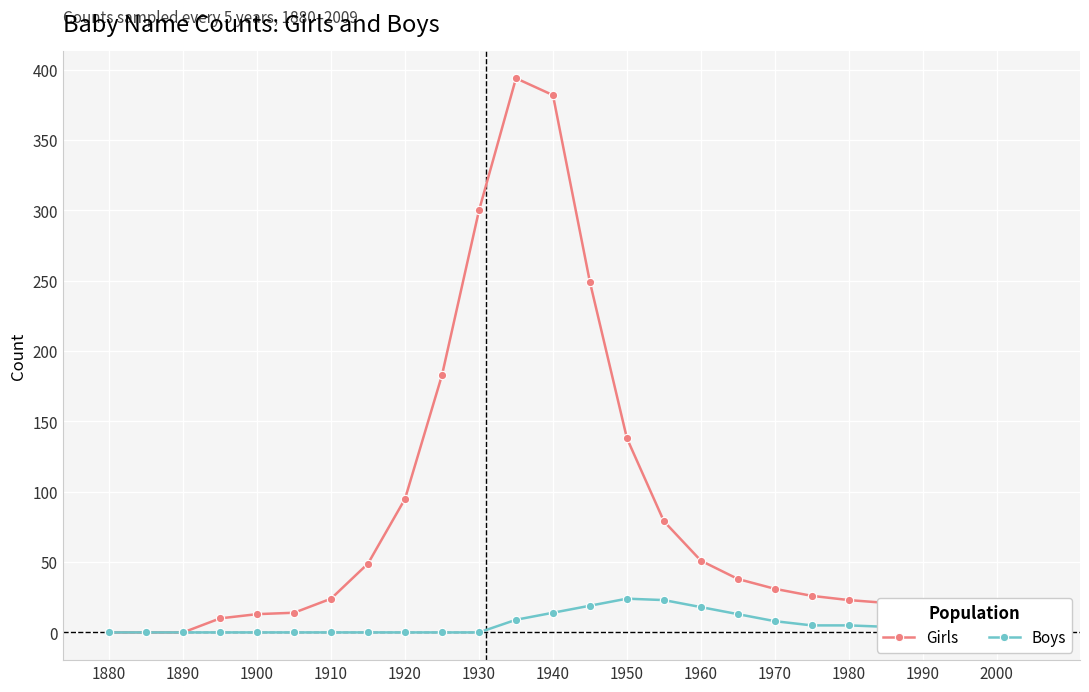

At how many categories does at least one series exceed 63?

8